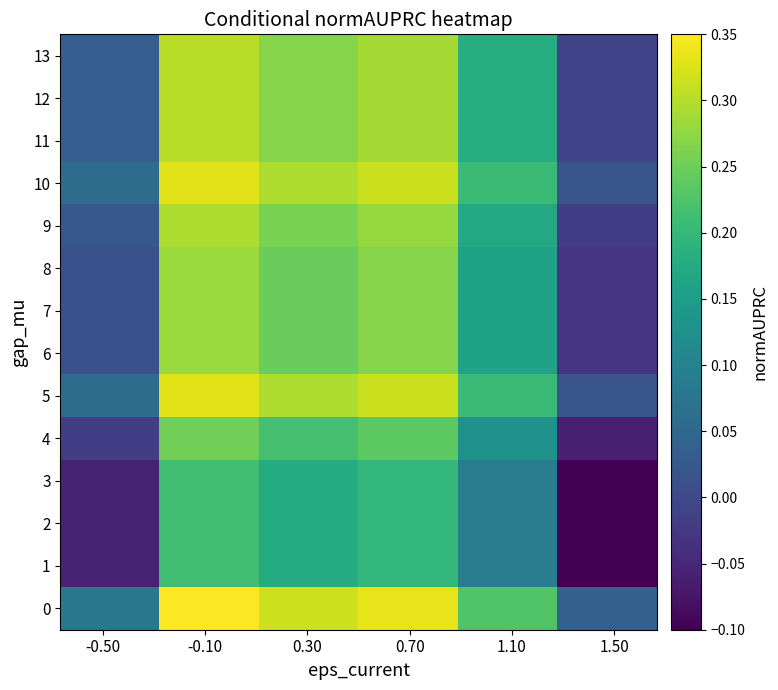

Reading left to right, extract all data points from this chart.

13: 0.0	0.3	0.3	0.3	0.2	-0.0
12: 0.0	0.3	0.3	0.3	0.2	-0.0
11: 0.0	0.3	0.3	0.3	0.2	-0.0
10: 0.1	0.3	0.3	0.3	0.2	0.0
9: 0.0	0.3	0.3	0.3	0.2	-0.0
8: 0.0	0.3	0.2	0.3	0.2	-0.0
7: 0.0	0.3	0.2	0.3	0.2	-0.0
6: 0.0	0.3	0.2	0.3	0.2	-0.0
5: 0.1	0.3	0.3	0.3	0.2	0.0
4: -0.0	0.3	0.2	0.2	0.1	-0.1
3: -0.1	0.2	0.2	0.2	0.1	-0.1
2: -0.1	0.2	0.2	0.2	0.1	-0.1
1: -0.1	0.2	0.2	0.2	0.1	-0.1
0: 0.1	0.3	0.3	0.3	0.2	0.0